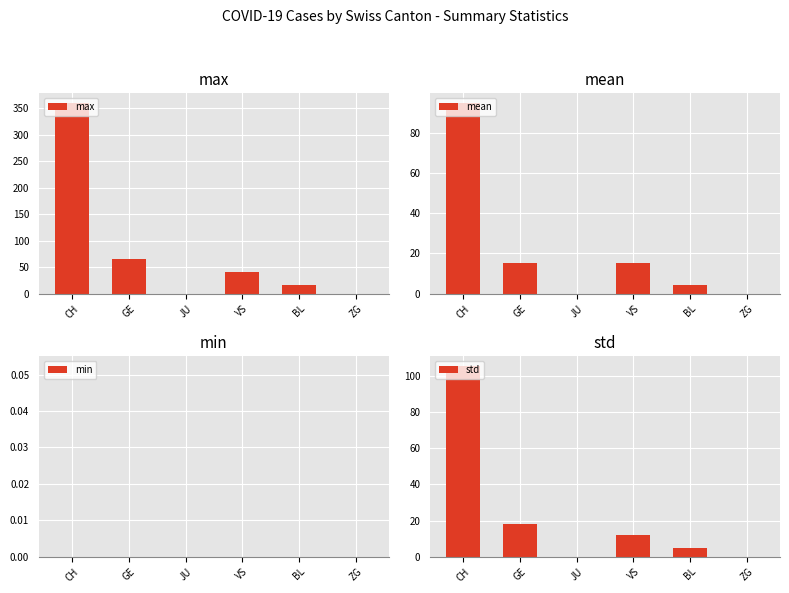

Reading left to right, list all the values displayed in this chart.

max: 360.0	66.0	0.0	41.0	17.0	0.0
mean: 94.7	15.2	0.0	15.2	4.2	0.0
min: 0.0	0.0	0.0	0.0	0.0	0.0
std: 105.4	17.9	0.0	11.9	4.8	0.0